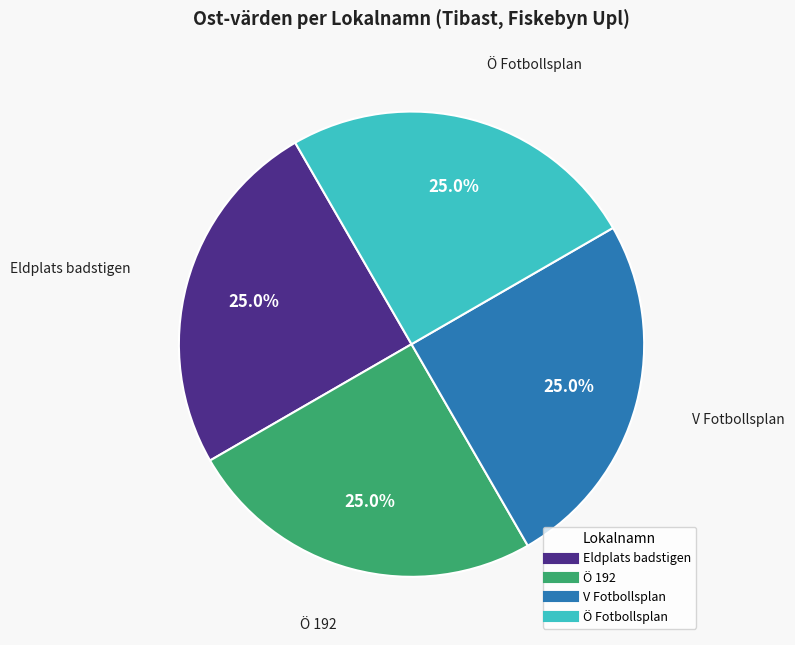

To the nearest percent, what percentage of the pie is V Fotbollsplan?

25%